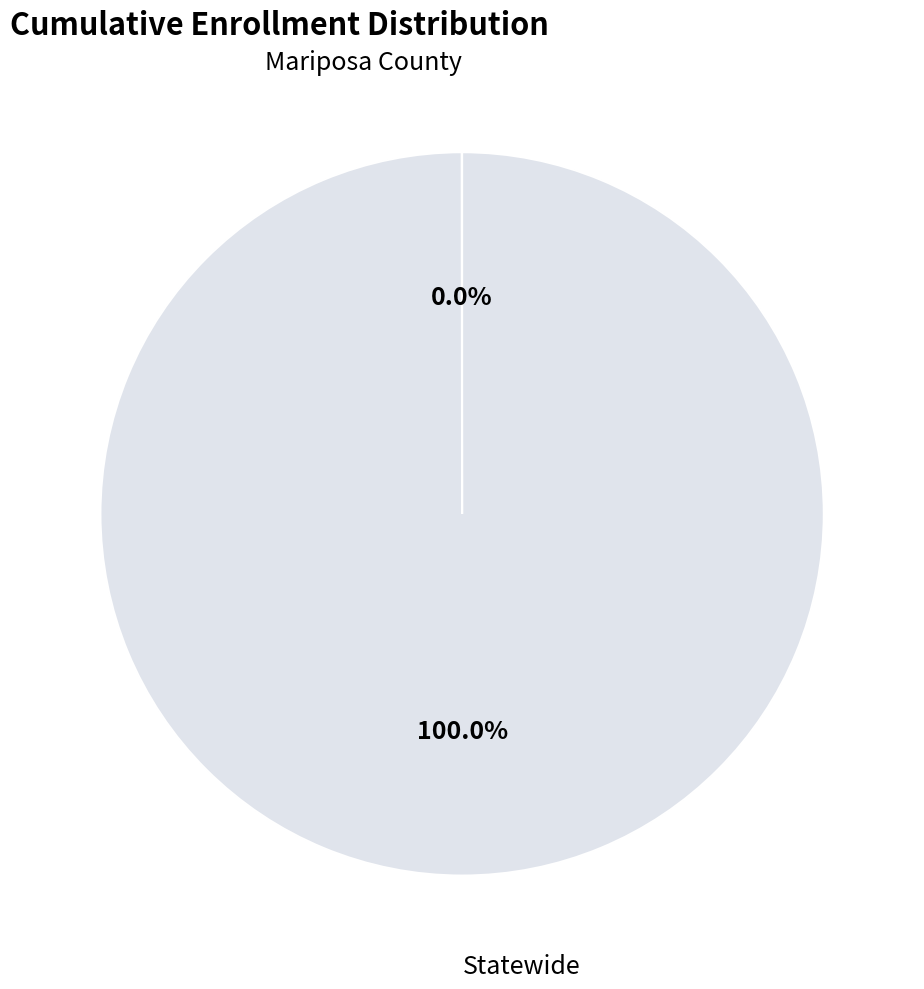

What is the largest slice in the pie chart?

Statewide